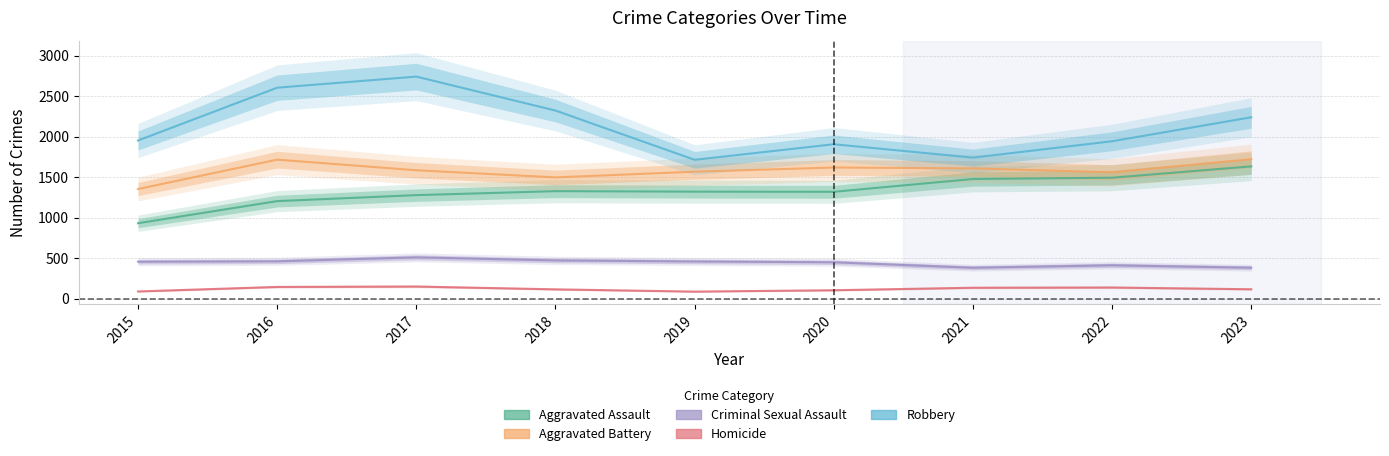

What is the minimum value for Aggravated Battery?

1356